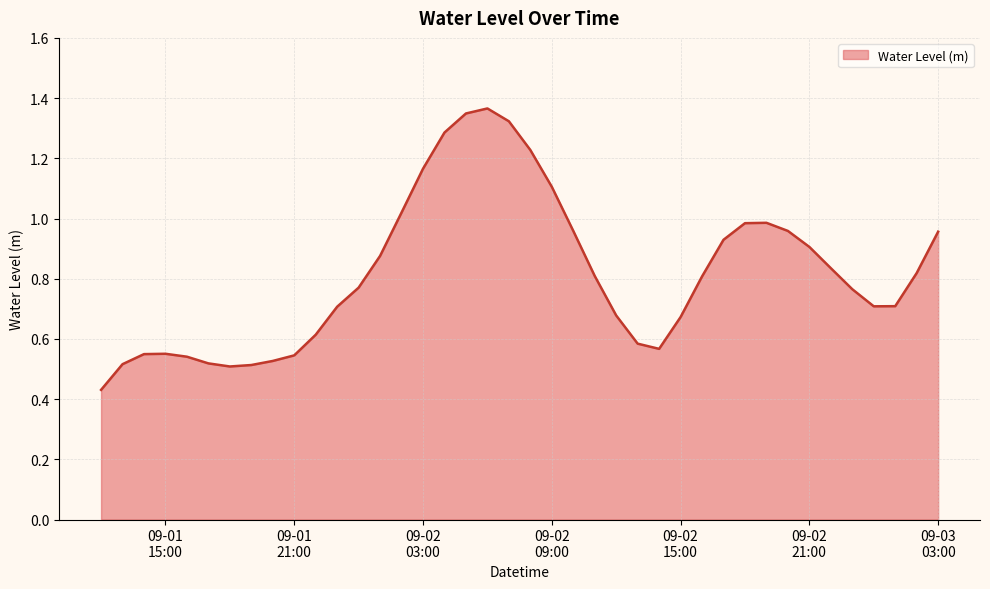

At which category does the data reach its first local valley?

2025-09-01 18:00:00